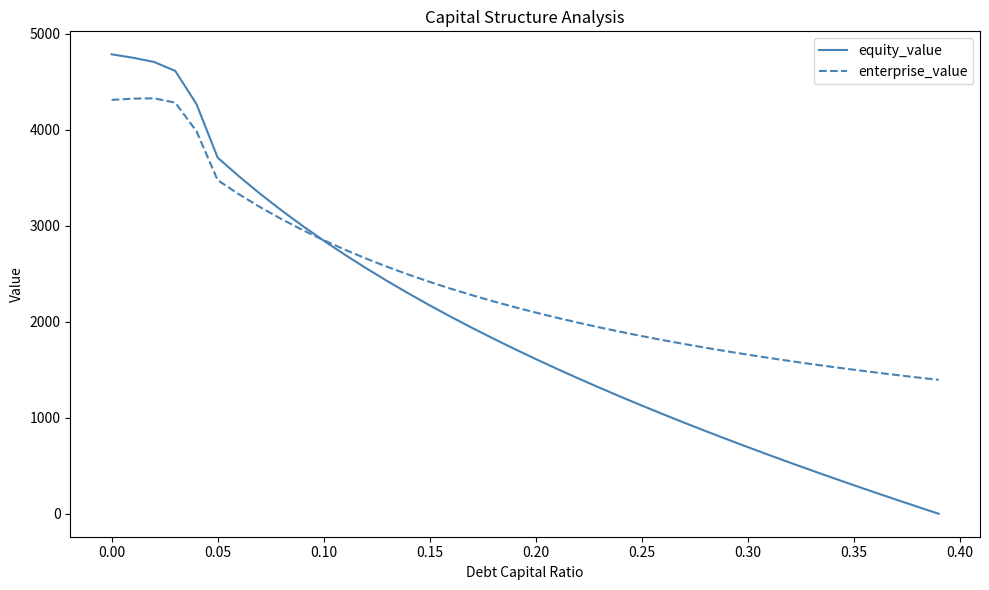

Which series has the largest range (max minus min)?

equity_value